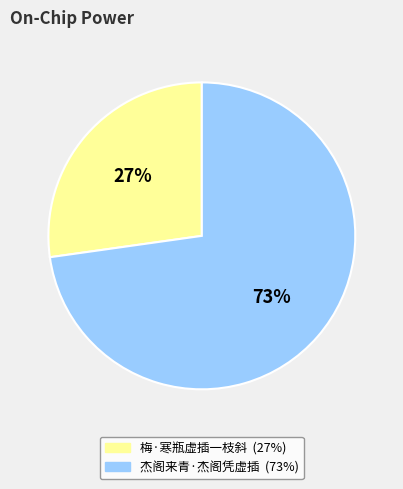

The 杰阁来青·杰阁凭虚插 slice represents 63% of the pie. True or false?

False